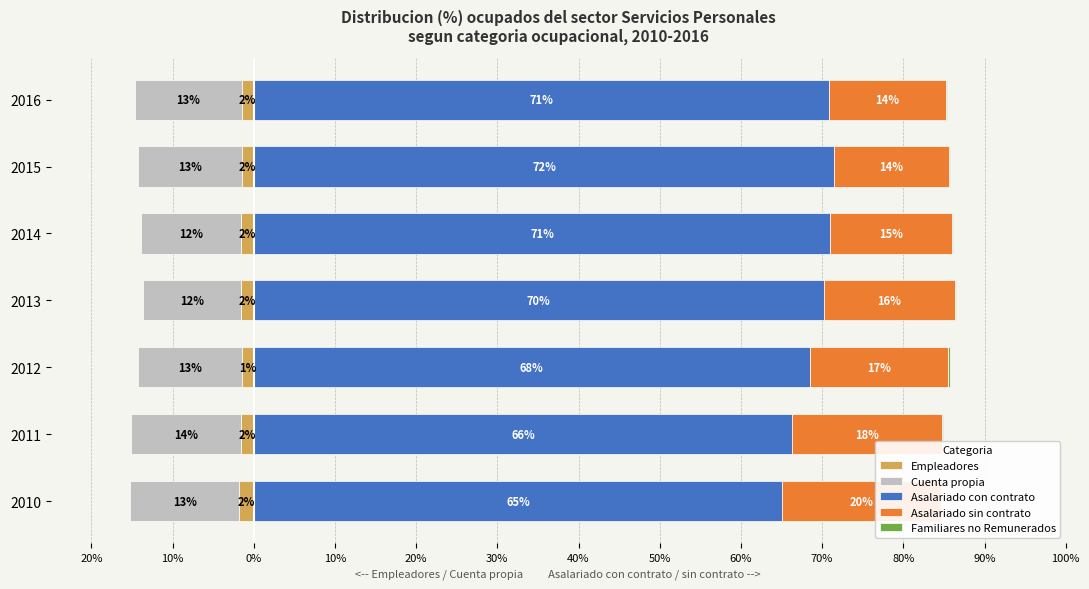

What is the sum of the Empleadores values at 2011 and 2010?

-3.4